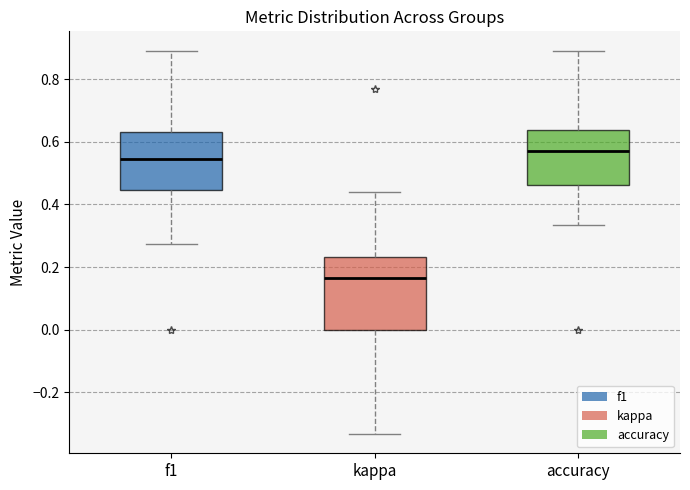

Which box is the tallest, from its lower edge to its upper edge?

kappa